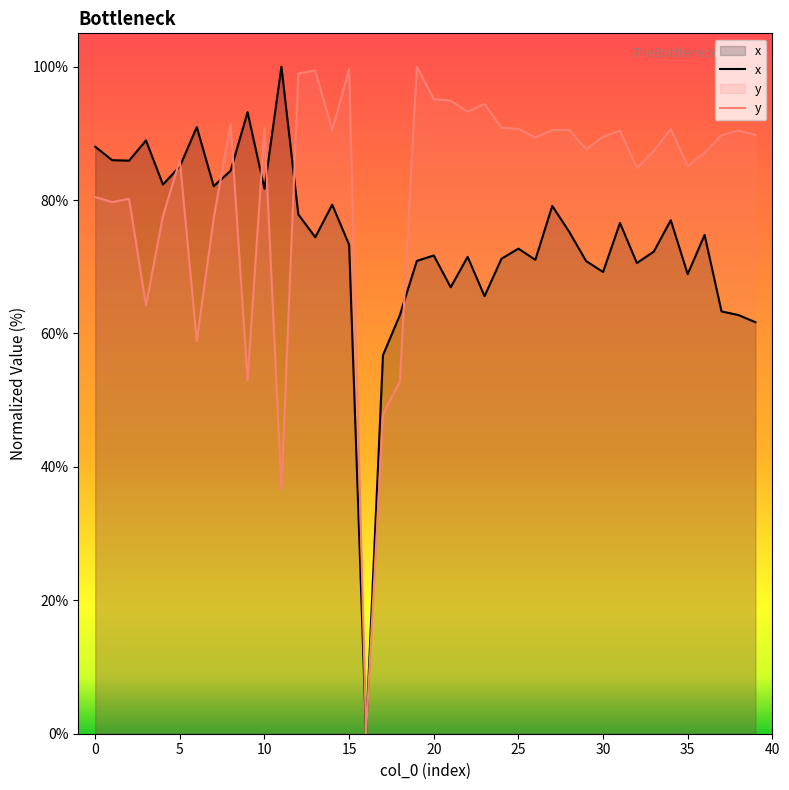

Which series has the largest total across all categories?

y